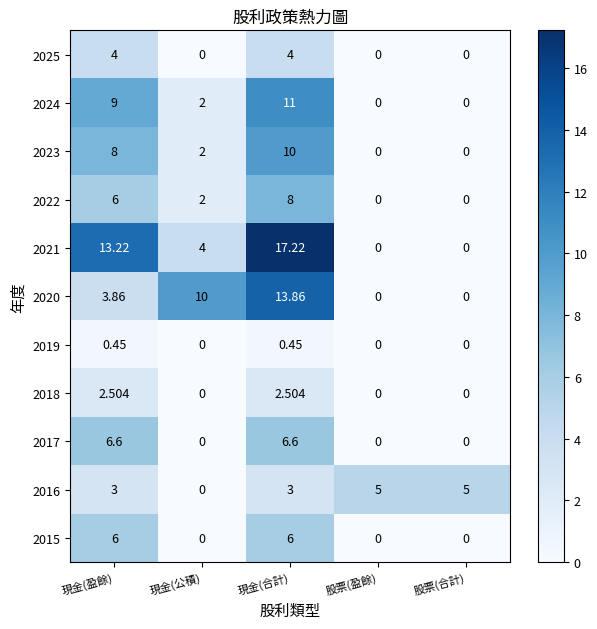

At which category is the sum across all series the highest?

現金(合計)